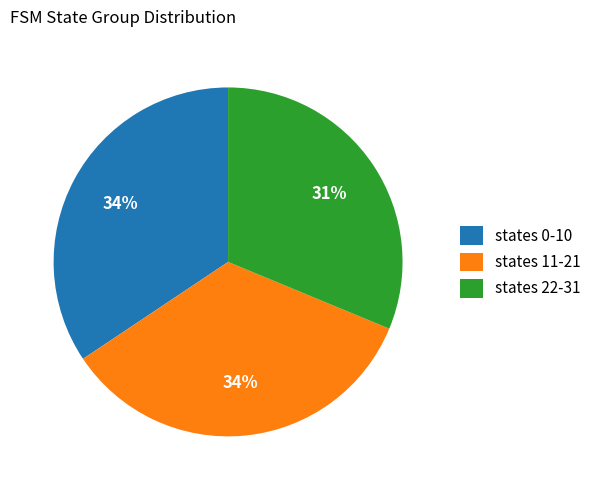

Is there any slice that represents more than half of the pie?

No